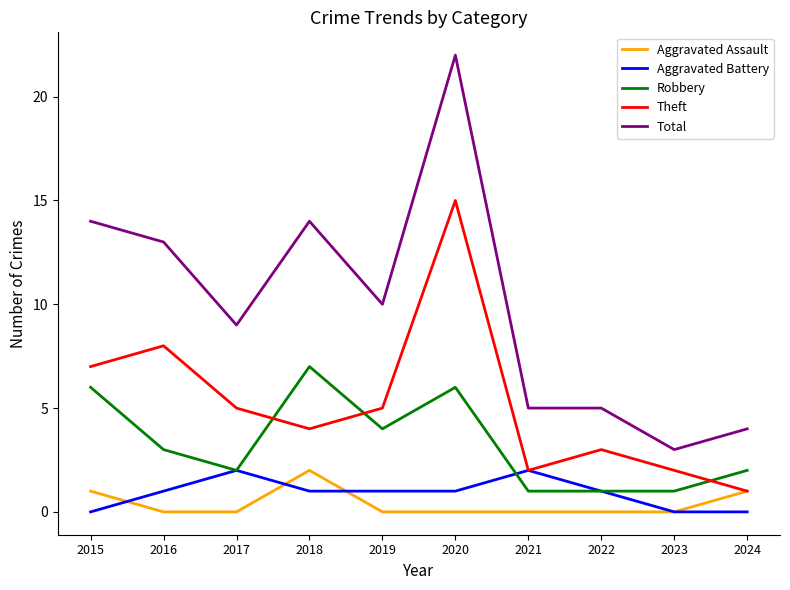

What is the total value across all series at 2017?

18